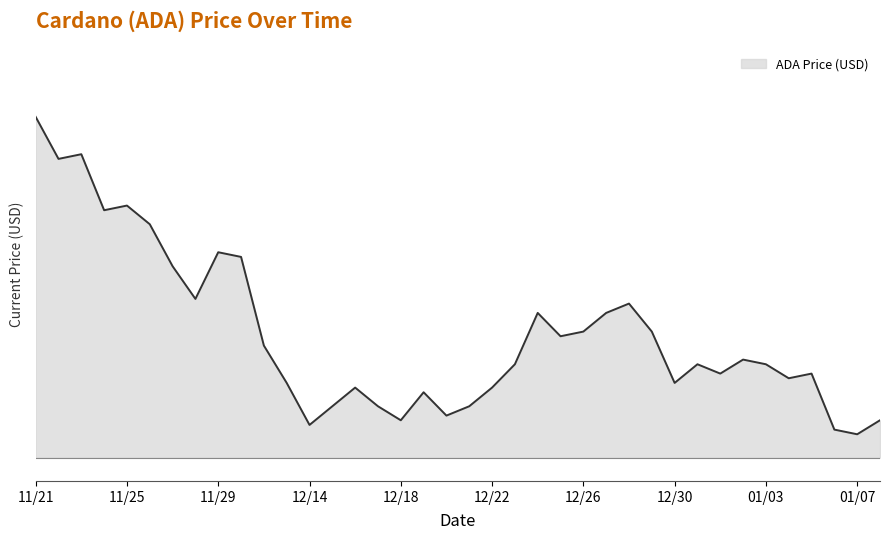

Is this an area chart (filled region under the line)?

Yes